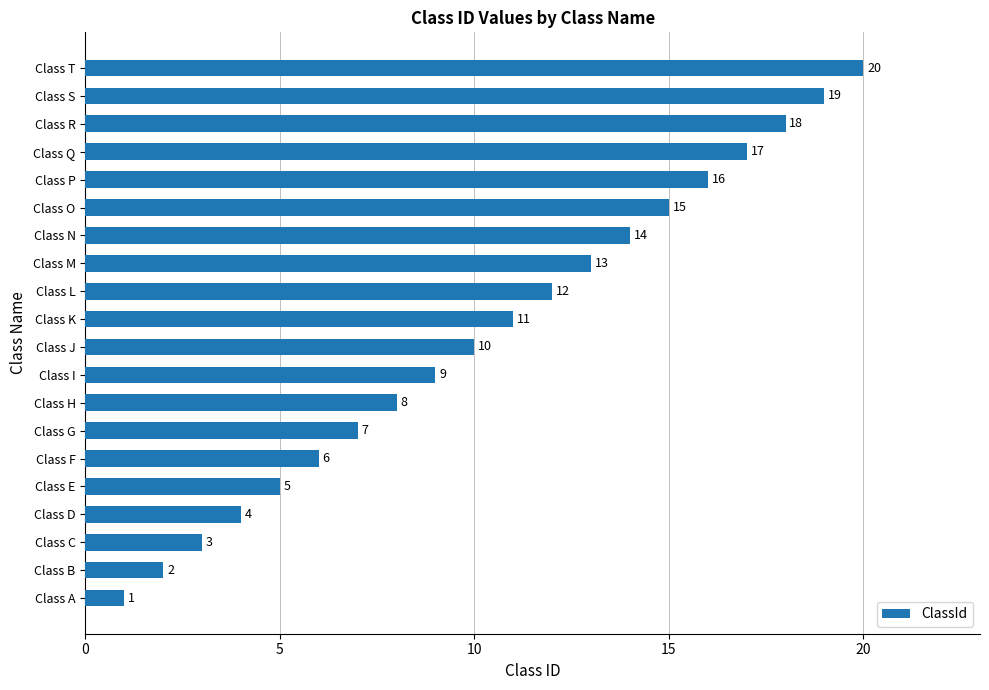

Is it true that the value at Class J is 10?

True